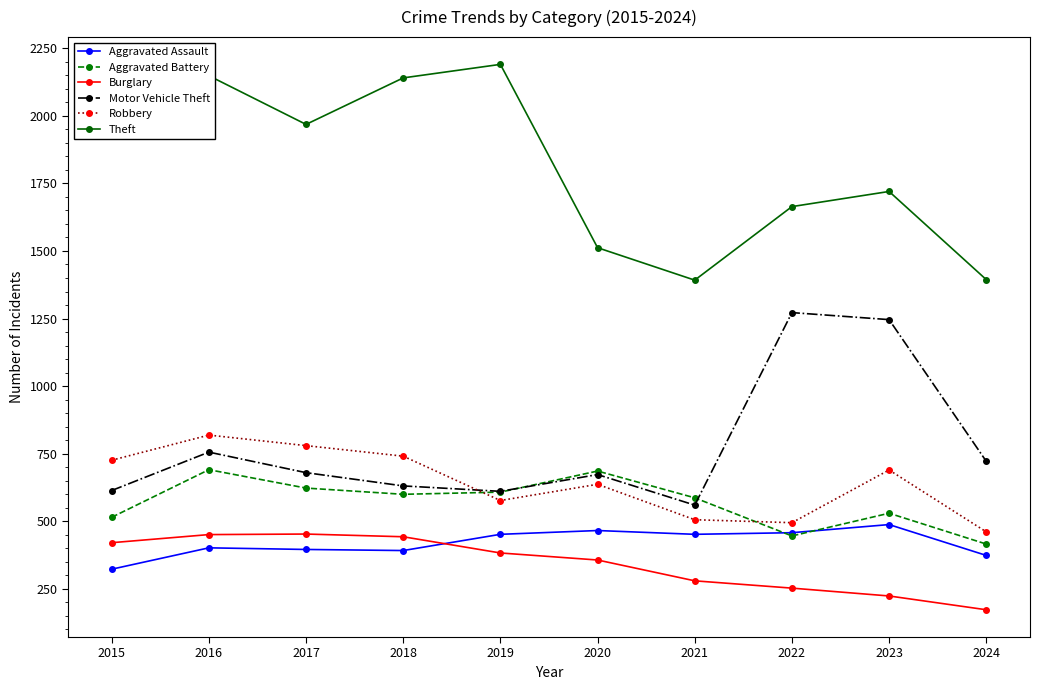

Which series has the largest total across all categories?

Theft